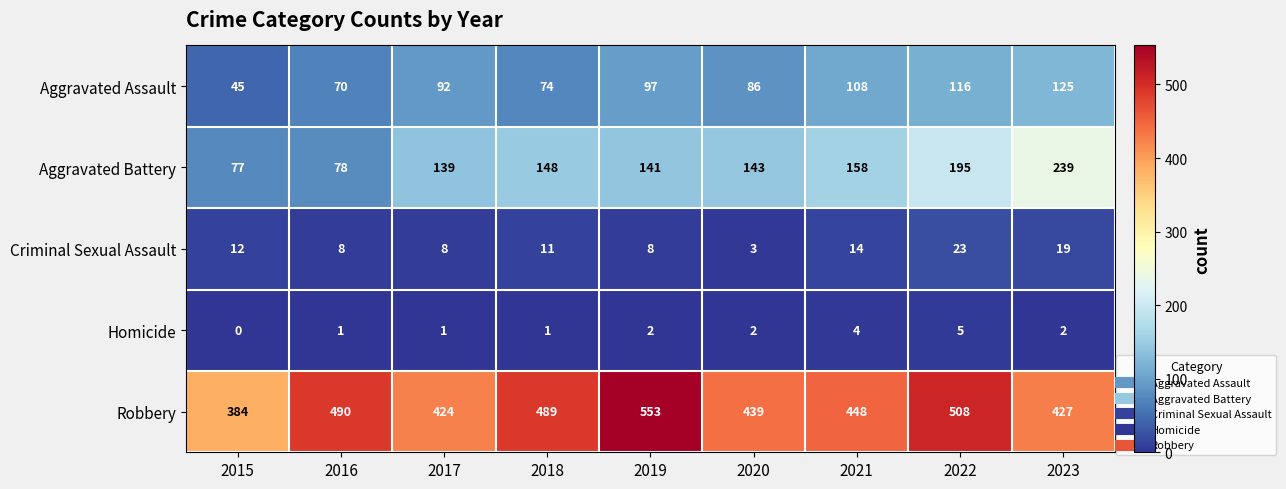

What is the total value across all series at 2017?

664